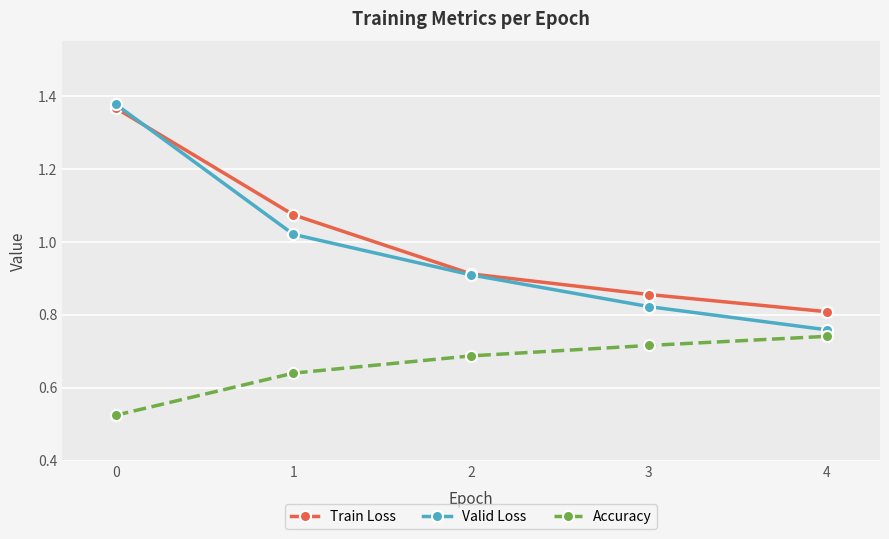

Between 1 and 3, which series saw the biggest shift?

Train Loss